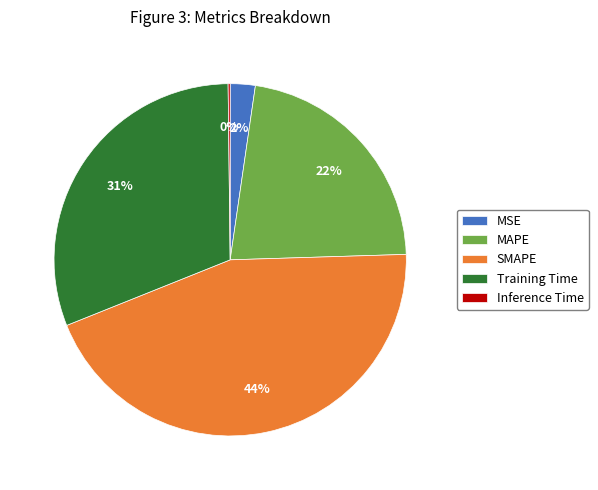

The SMAPE slice represents 53% of the pie. True or false?

False